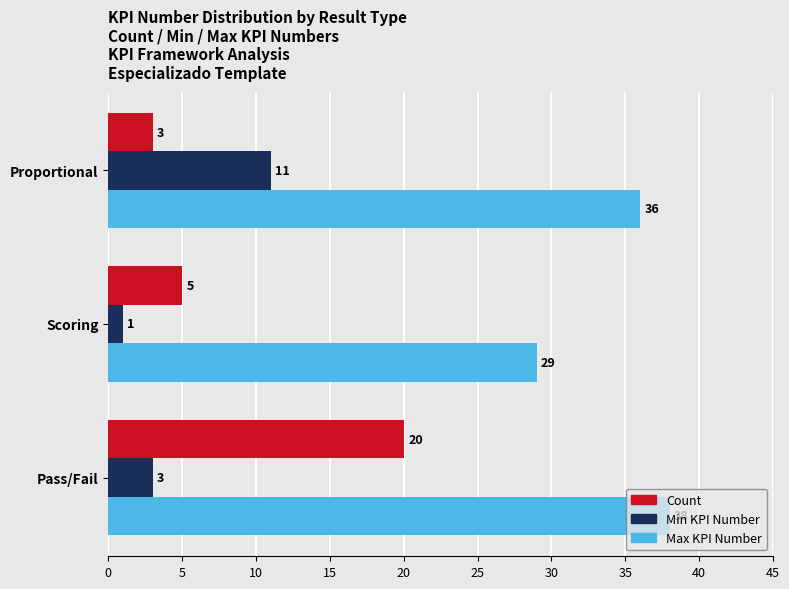

What is the total value across all series at Pass/Fail?

61